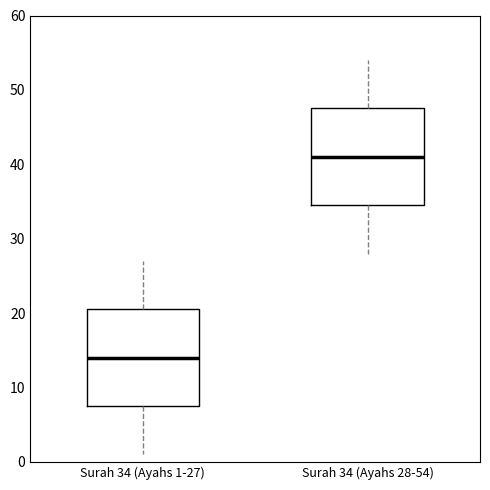

Reading left to right, transcribe this box plot: for each box, give where its median line is, the range the box spans, and where its two whiskers end, as read against the y-axis. The values are not printed on the chart, so give them approximately, as read against the axis.

Surah 34 (Ayahs 1-27): median 14, box 8 to 21, whiskers 1 to 27
Surah 34 (Ayahs 28-54): median 41, box 35 to 48, whiskers 28 to 54